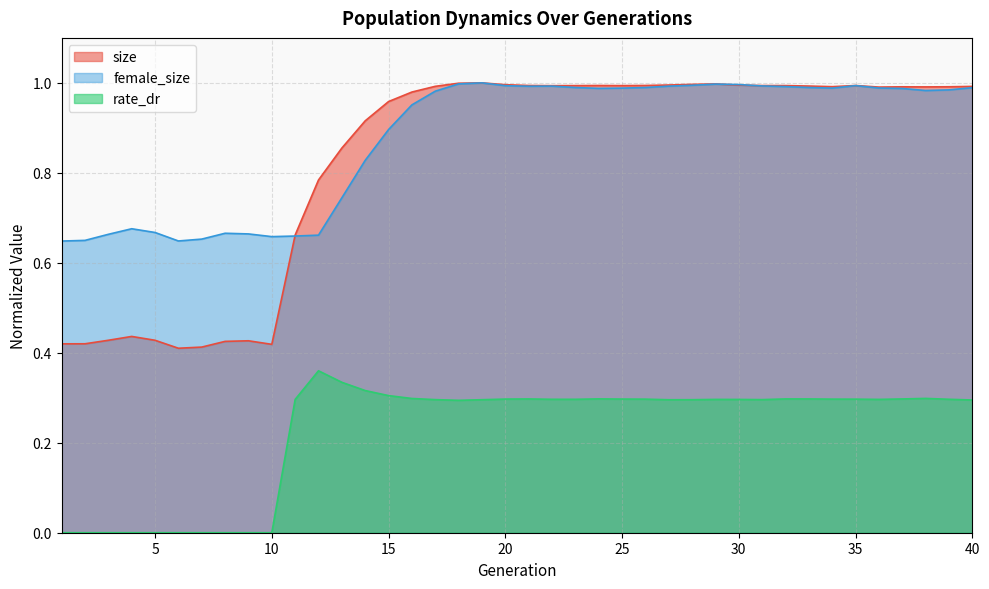

Does the chart have visible grid lines?

Yes